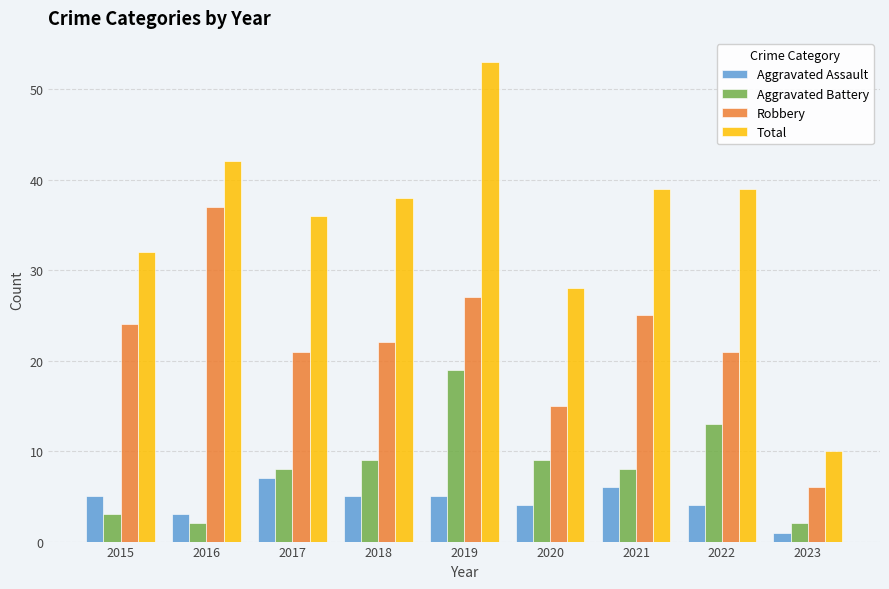

How many data points does each series have?

9